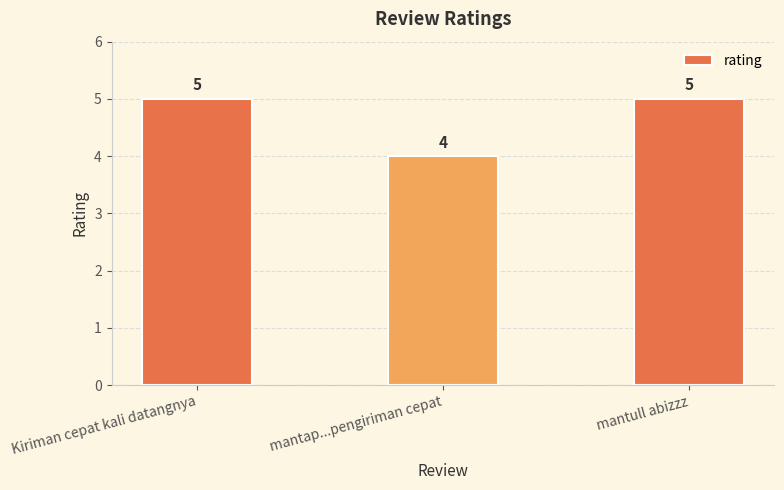

Reading right to left, what are all the values shown in this chart?

5	4	5